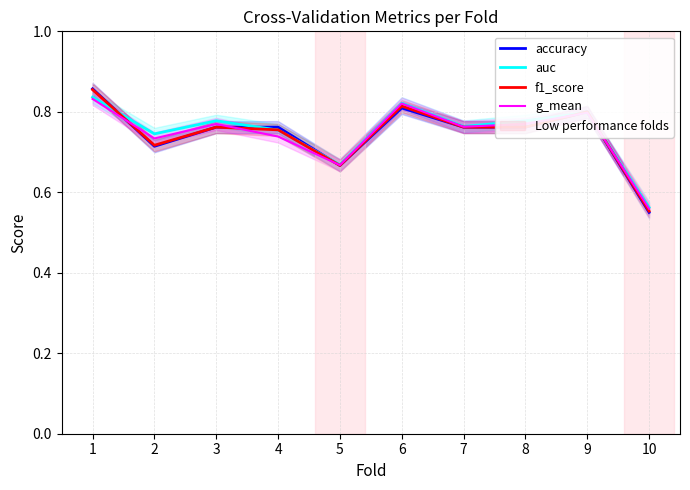

What is the sum of the accuracy values at 10 and 4?

1.3